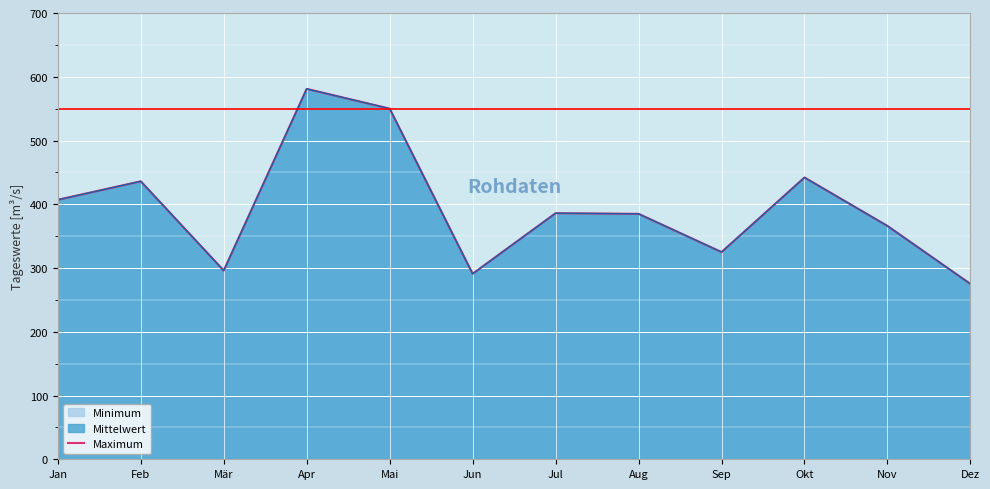

At which label does the data first exceed 386?

Jan